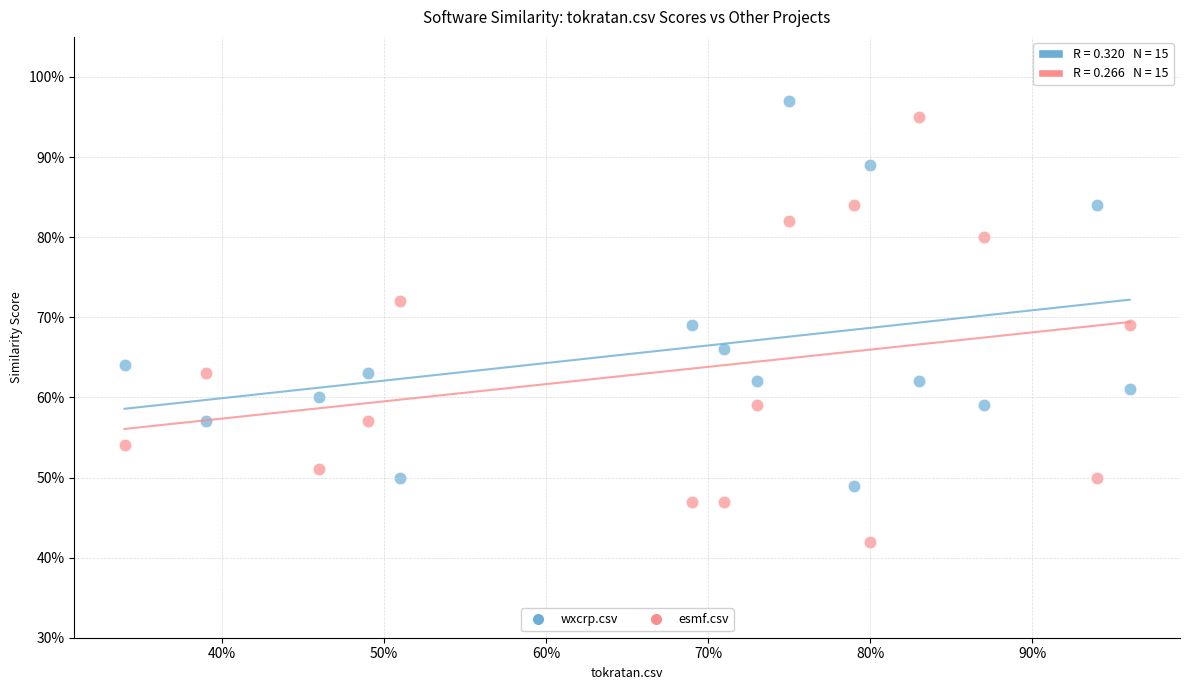

What are all the series names shown in the legend?

wxcrp.csv, esmf.csv